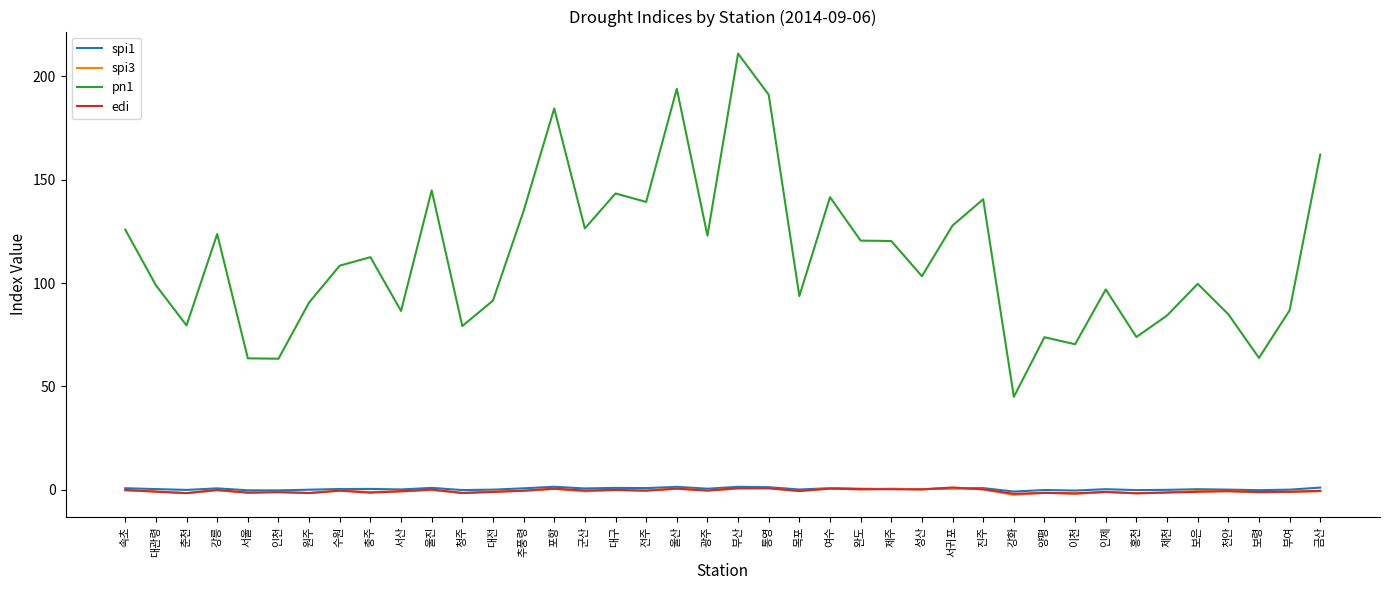

True or false: pn1 has a value of 293.4 at 울산.

False